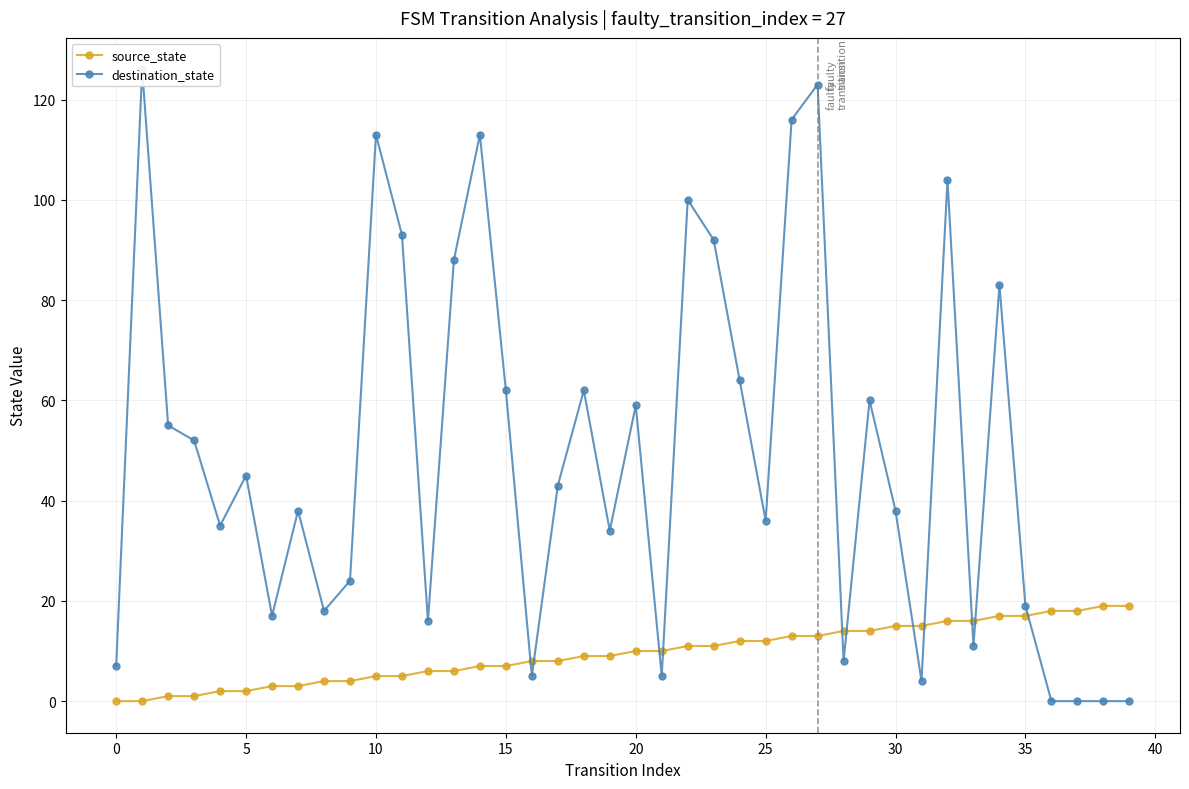

How many lines are shown in the chart?

2